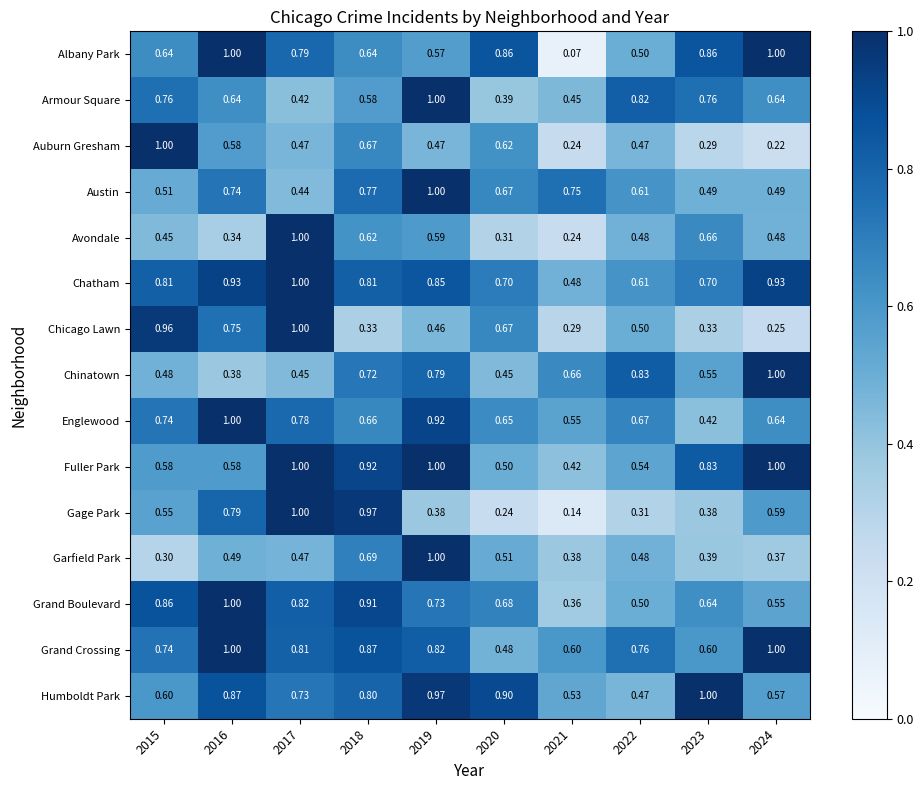

Which series has the widest spread of values?

Albany Park